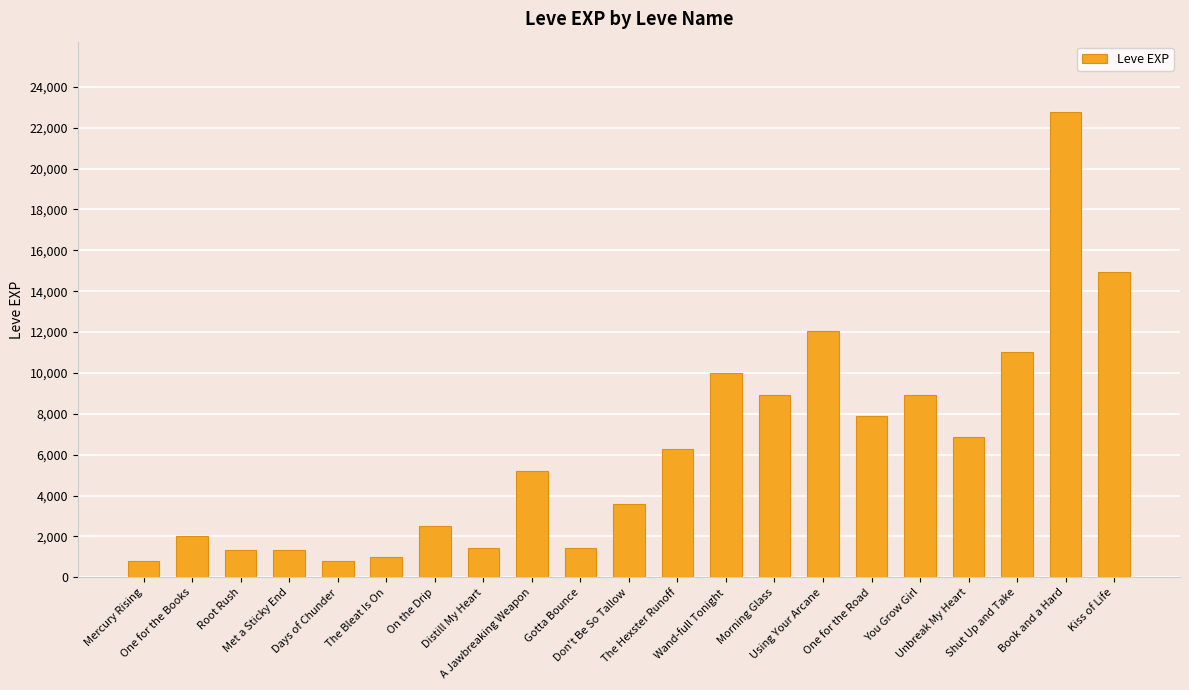

Which category has the highest value across all series?

Book and a Hard